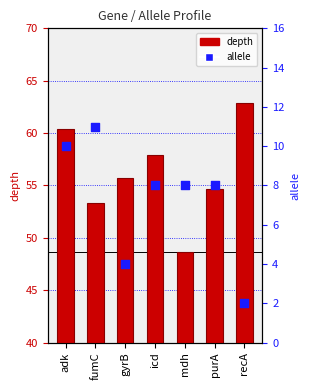

Which series has the widest spread of Y values?

depth